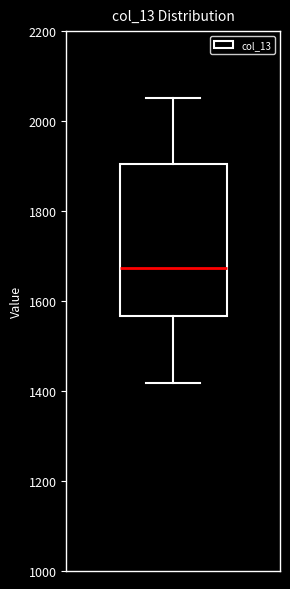

Where does the upper whisker of the box end on the y-axis? The values are not printed on the chart, so give them approximately, as read against the axis.

2060